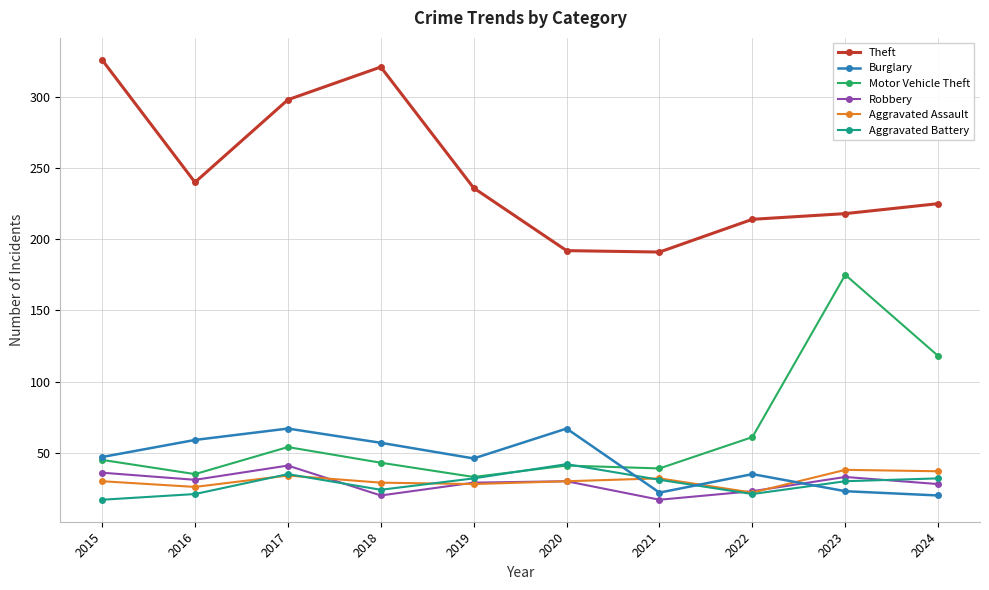

At which label does Robbery reach its peak?

2017